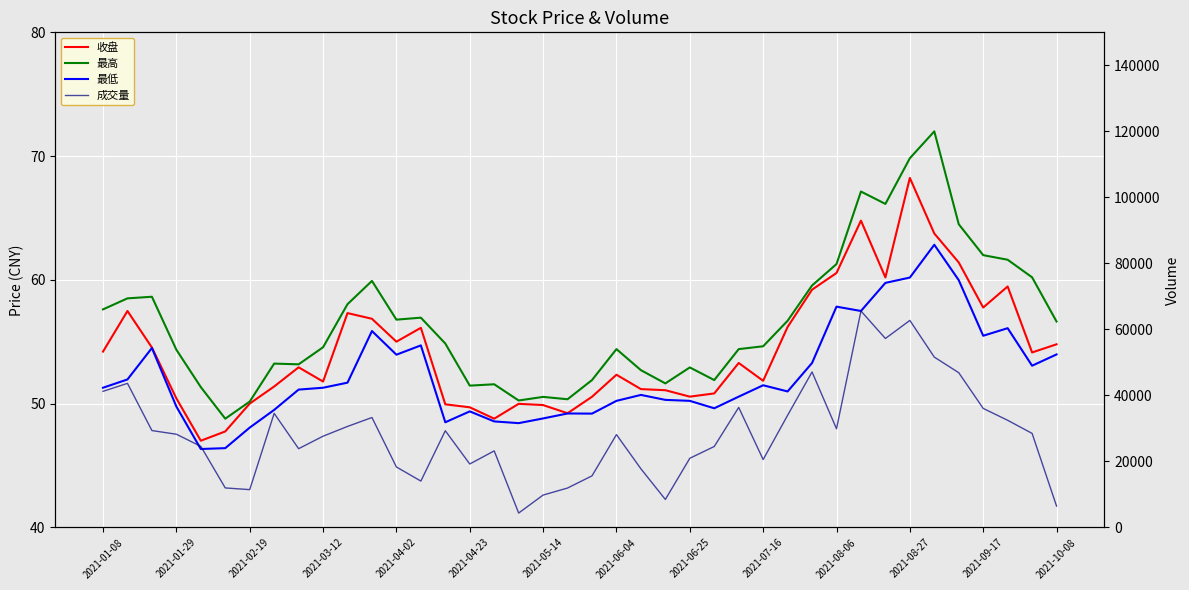

Reading left to right, extract all data points from this chart.

收盘: 54.2	57.5	54.5	50.4	47.0	47.8	50.0	51.4	52.9	51.8	57.3	56.9	55.0	56.1	50.0	49.7	48.8	50.0	49.9	49.2	50.6	52.3	51.2	51.1	50.6	50.8	53.3	51.9	56.2	59.2	60.6	64.8	60.2	68.2	63.8	61.4	57.8	59.5	54.1	54.8
最高: 57.6	58.5	58.6	54.4	51.3	48.8	50.2	53.2	53.2	54.6	58.0	59.9	56.8	57.0	54.9	51.5	51.6	50.3	50.5	50.4	51.9	54.4	52.7	51.6	52.9	51.9	54.4	54.6	56.7	59.5	61.3	67.1	66.1	69.8	72.0	64.5	62.0	61.6	60.2	56.6
最低: 51.3	52.0	54.5	49.8	46.3	46.4	48.1	49.5	51.1	51.3	51.7	55.9	54.0	54.7	48.5	49.4	48.6	48.4	48.8	49.2	49.2	50.2	50.7	50.3	50.2	49.6	50.6	51.5	51.0	53.3	57.8	57.5	59.8	60.2	62.8	60.0	55.5	56.1	53.1	54.0
成交量: 41247.0	43667.0	29364.0	28254.0	24586.0	11987.0	11471.0	34578.0	23873.0	27656.0	30614.0	33315.0	18331.0	14068.0	29310.0	19240.0	23206.0	4376.0	9826.0	11958.0	15645.0	28141.0	17779.0	8499.0	20969.0	24542.0	36378.0	20578.0	33989.0	47115.0	29905.0	65576.0	57255.0	62729.0	51620.0	46891.0	36074.0	32479.0	28503.0	6488.0